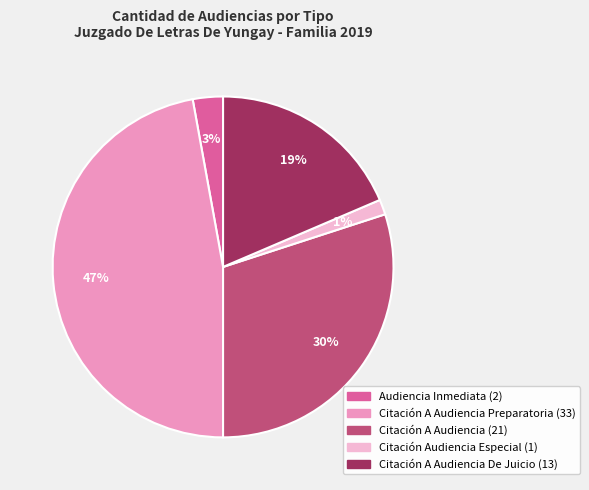

To the nearest percent, what is the difference between the largest and smallest slice percentages?

46%